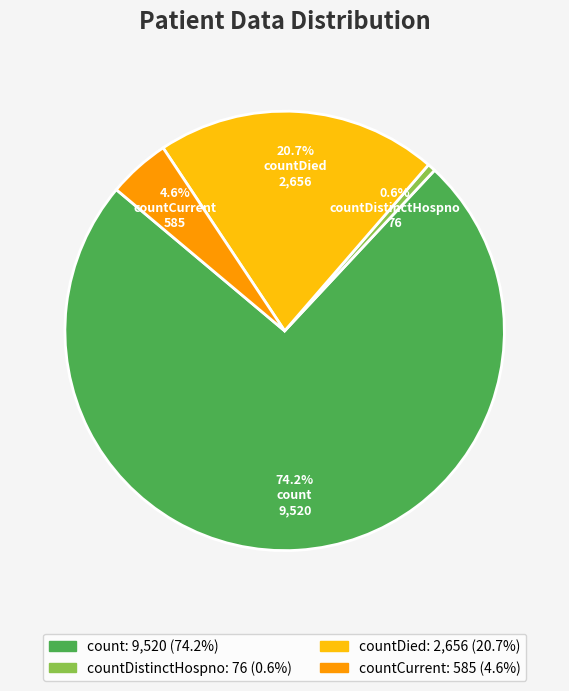

Does any single category account for the majority?

Yes